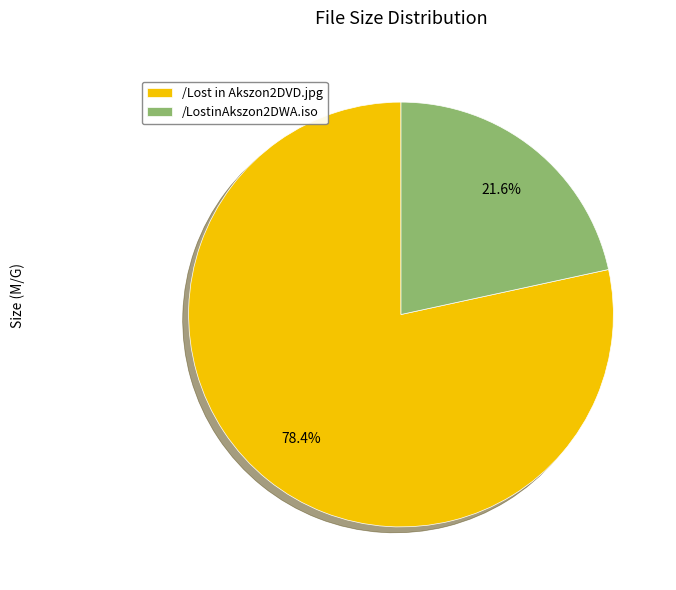

To the nearest percent, what percentage of the pie is /Lost in Akszon2DVD.jpg?

78%